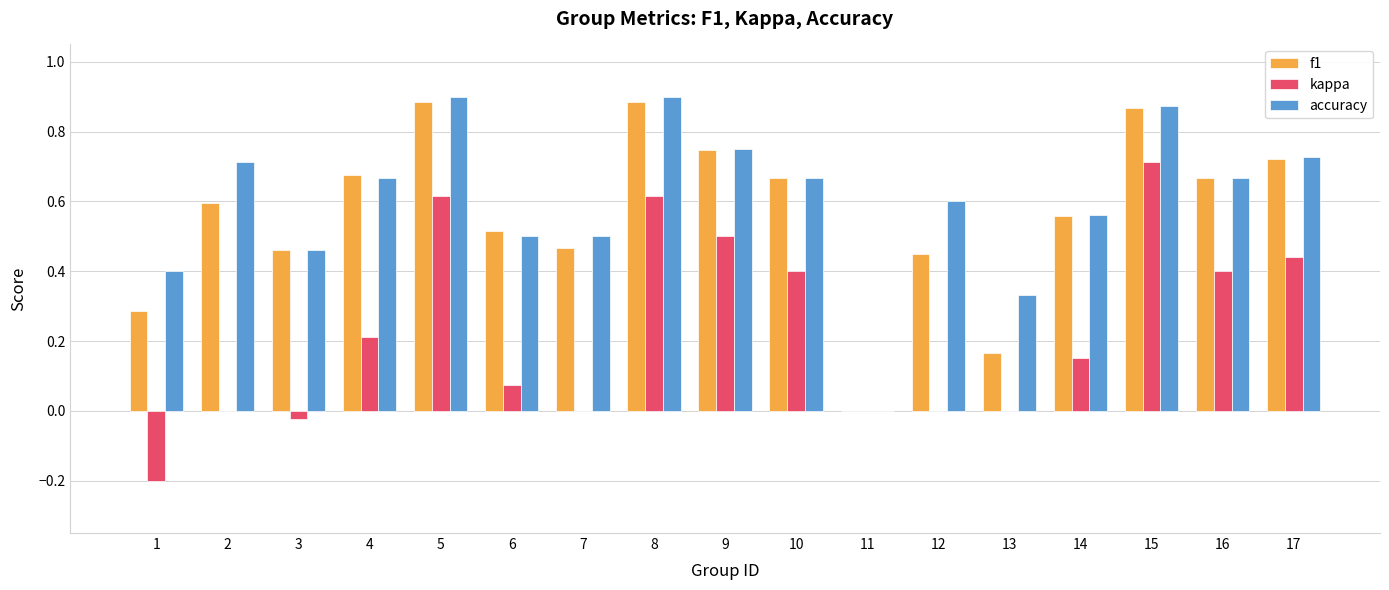

The value of f1 at 3 is 0.5. True or false?

True